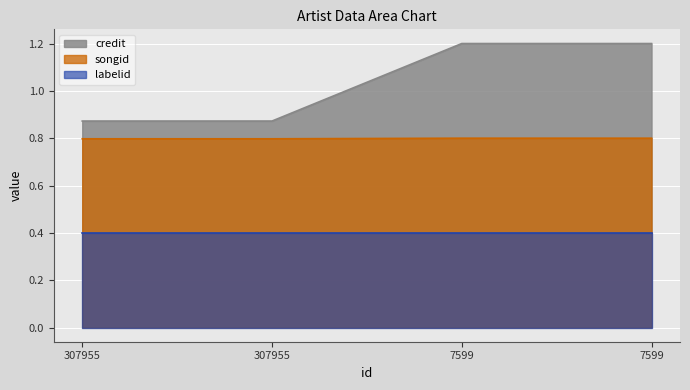

What is the sum of the credit values at 7599 and 7599?

2.4